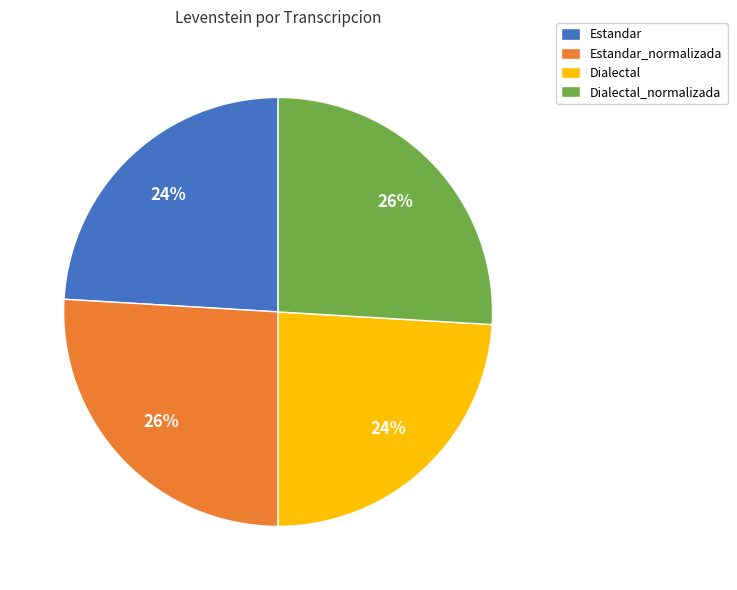

Does any single category account for the majority?

No